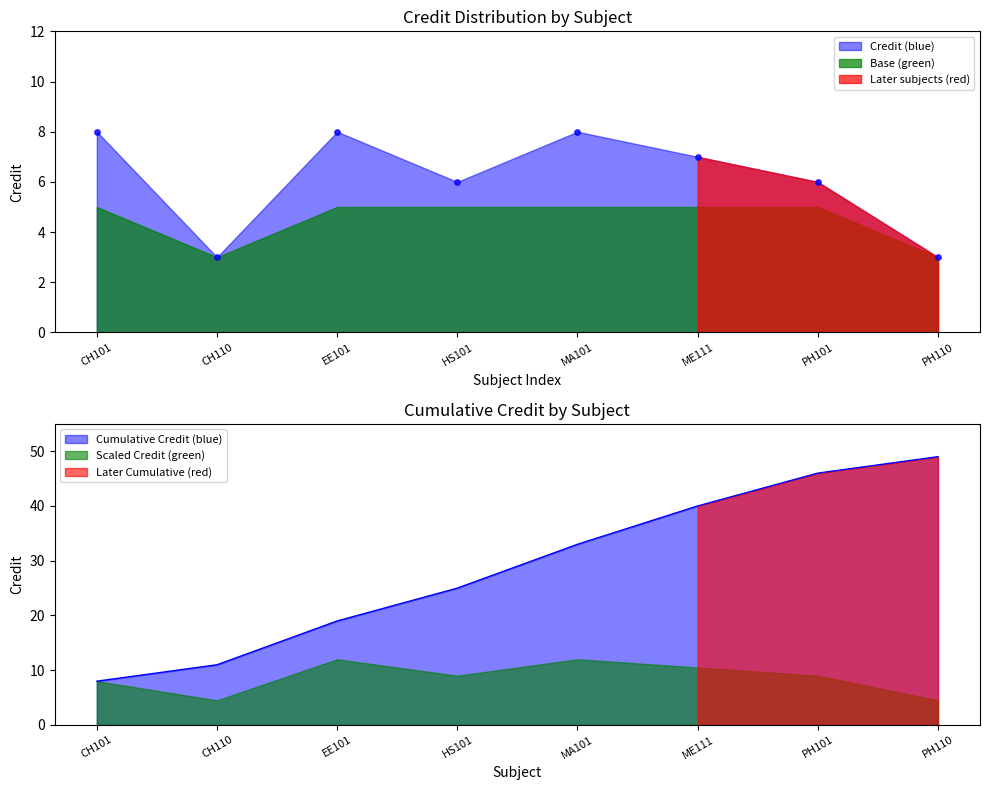

Between PH101 and EE101, which is larger?

EE101